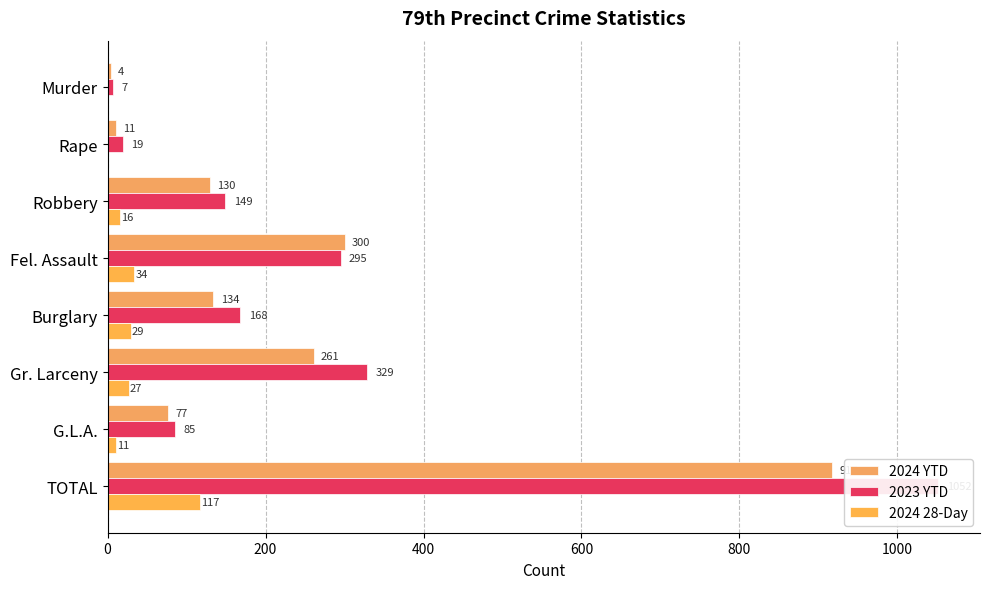

List the series in order of their peak value, highest first.

2023 YTD, 2024 YTD, 2024 28-Day